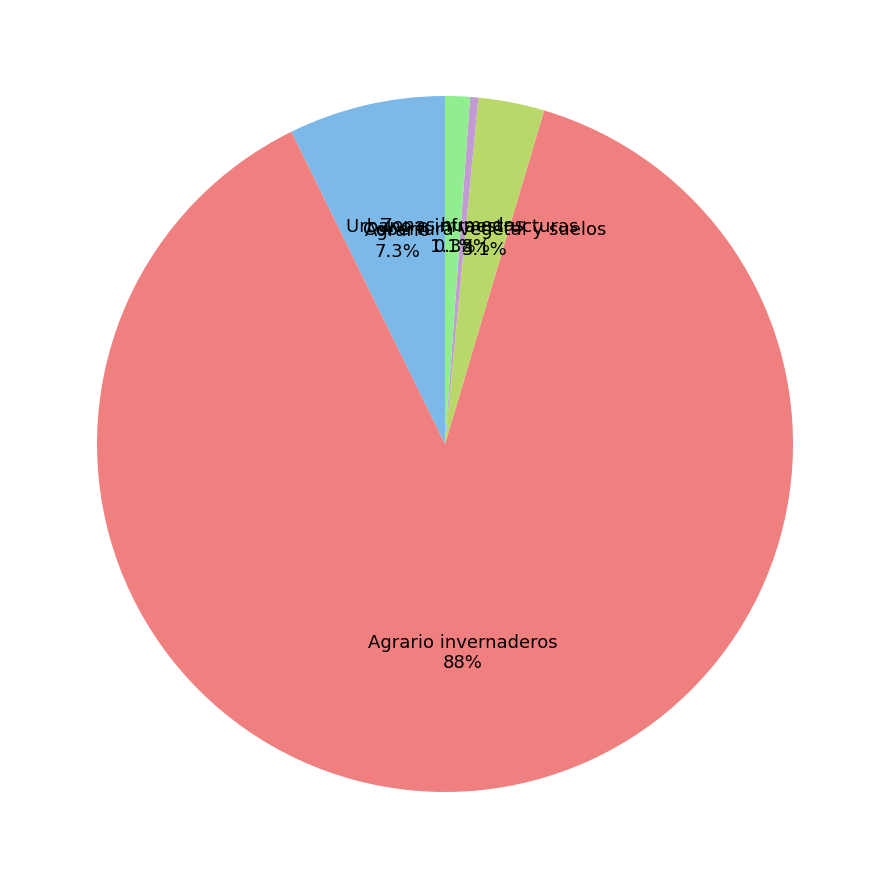

Is there a majority slice in this chart?

Yes